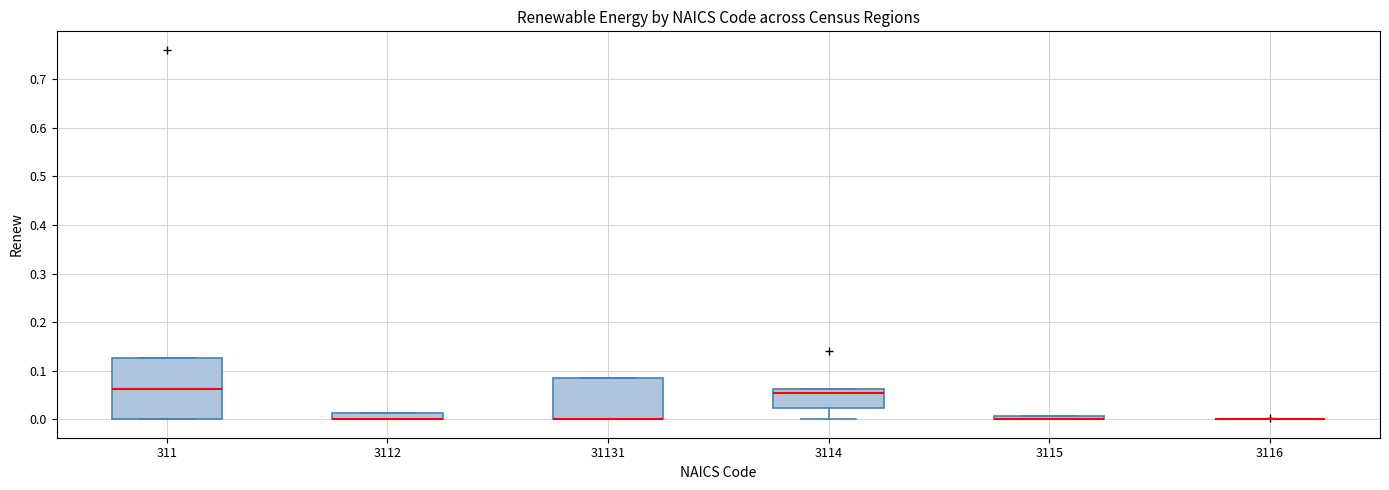

Where is the lower edge of the box at x = 311 on the y-axis? The values are not printed on the chart, so give them approximately, as read against the axis.

0.00